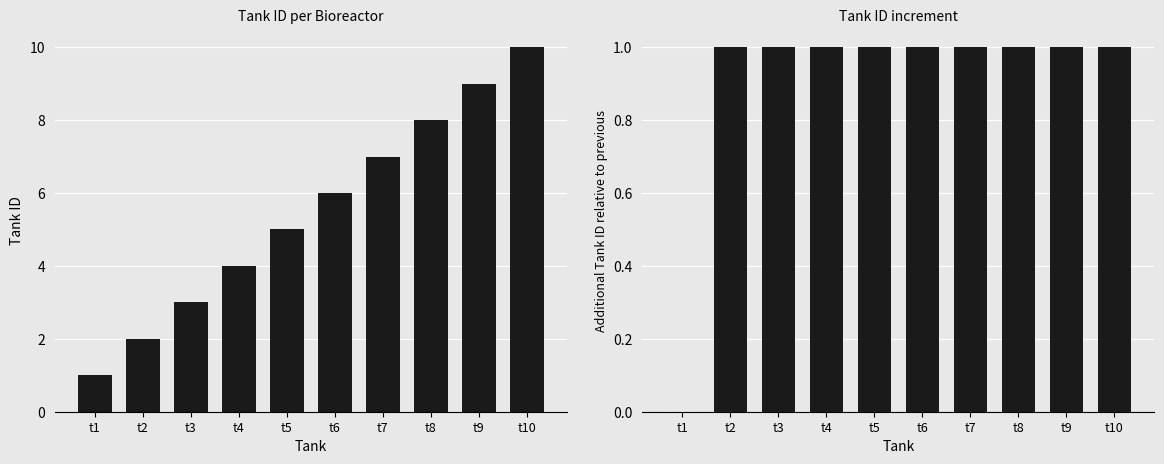

Rank the categories by Tank ID value from highest to lowest.

t10, t9, t8, t7, t6, t5, t4, t3, t2, t1